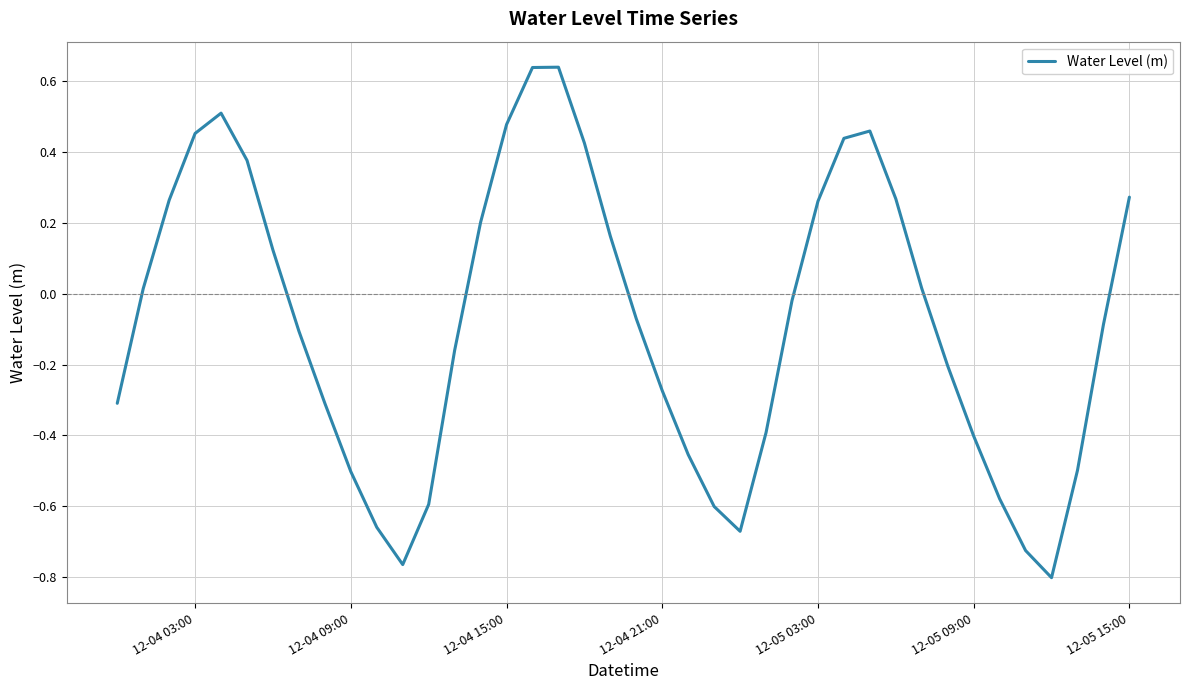

What is the difference between the maximum and minimum values?

1.4